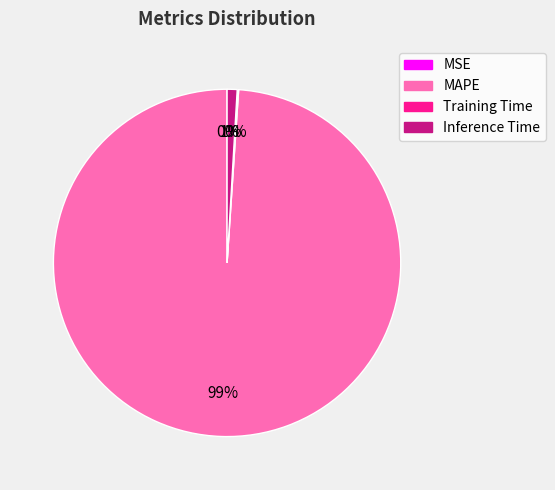

What is the largest slice in the pie chart?

MAPE